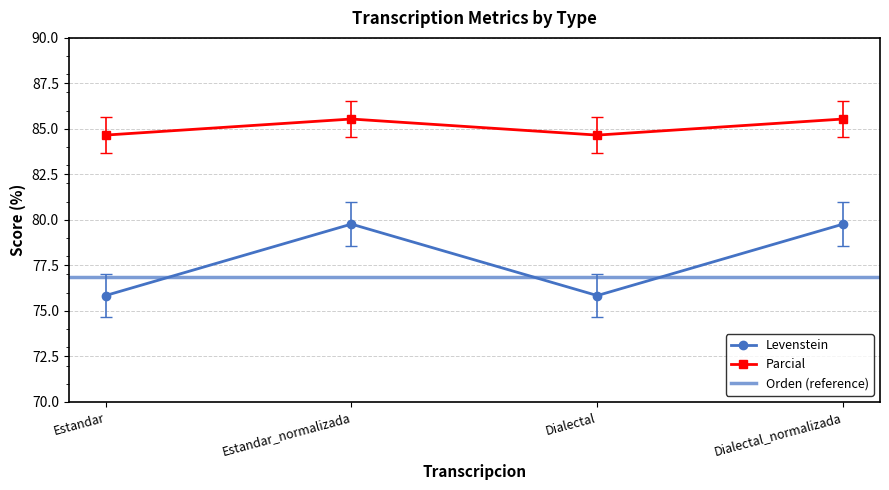

The Parcial series shows 84.7 at Estandar. True or false?

True